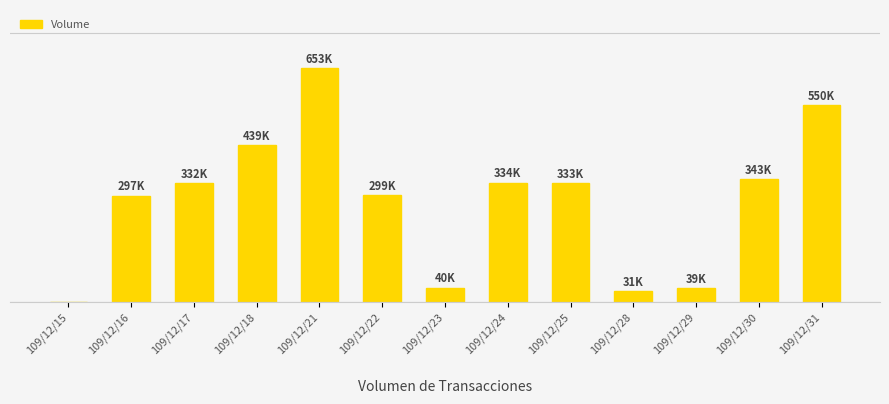

Rank the categories by value from lowest to highest.

109/12/15, 109/12/28, 109/12/29, 109/12/23, 109/12/16, 109/12/22, 109/12/17, 109/12/25, 109/12/24, 109/12/30, 109/12/18, 109/12/31, 109/12/21